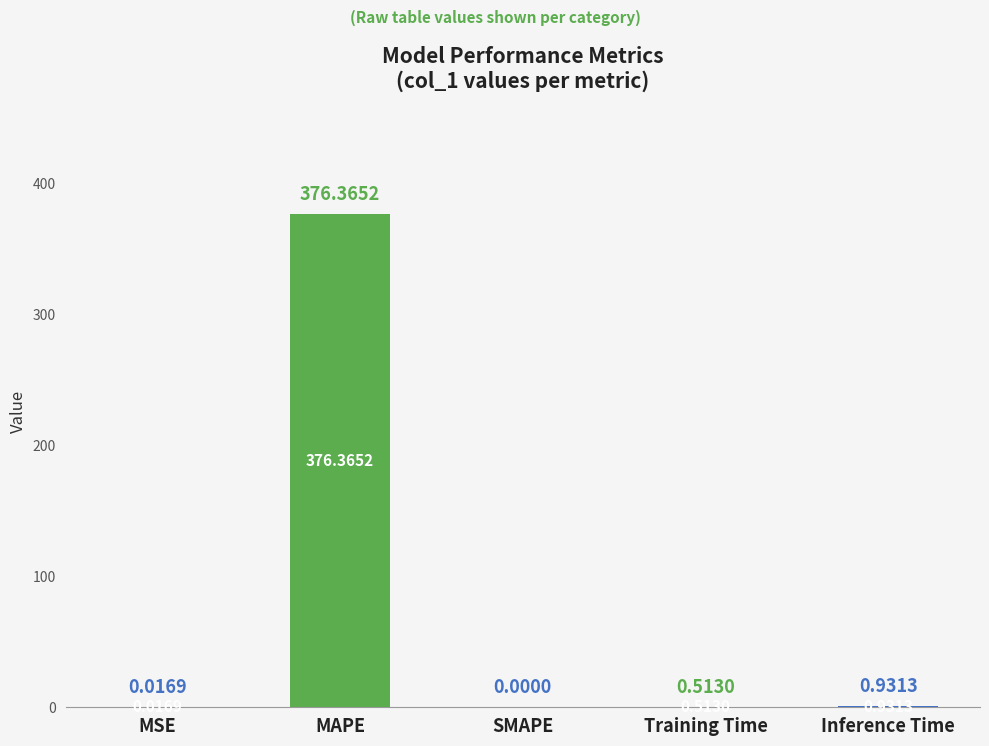

What is the average value?

75.6